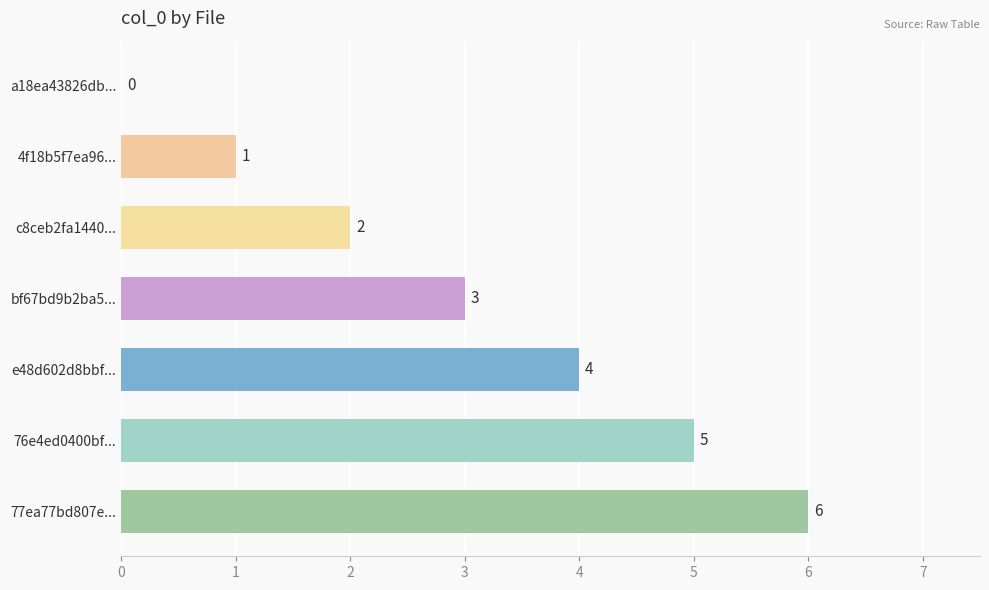

What is the sum of all values?

21